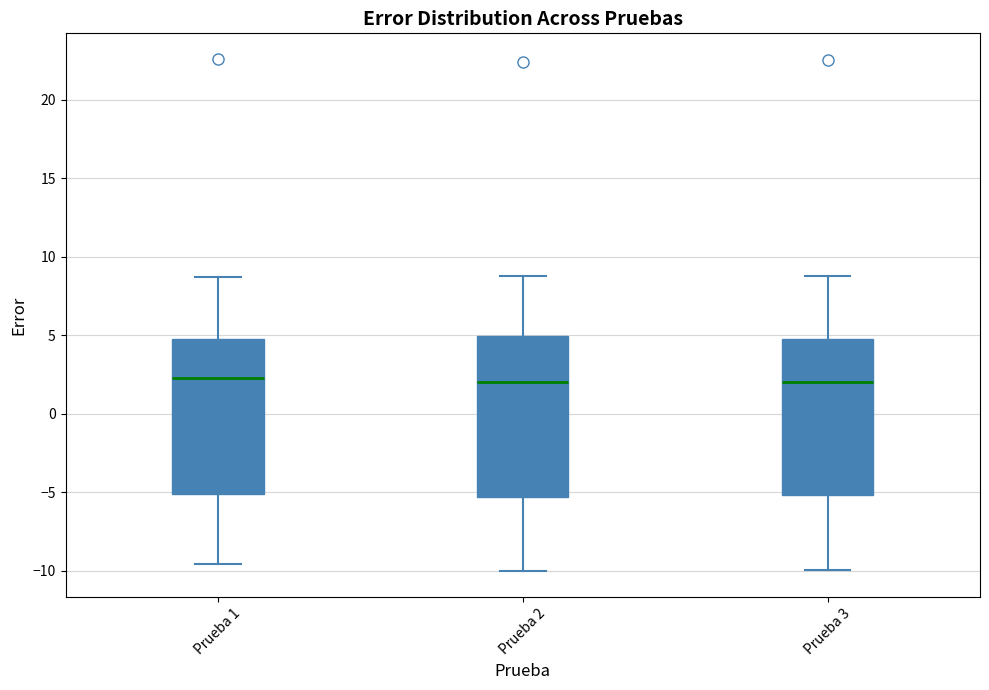

Reading left to right, read every box against the y-axis: the position of its median line, the range the box covers, and the ends of its whiskers. The values are not printed on the chart, so give them approximately, as read against the axis.

Prueba 1: median 2.5, box -5.0 to 4.5, whiskers -9.5 to 8.5
Prueba 2: median 2.0, box -5.5 to 5.0, whiskers -10.0 to 9.0
Prueba 3: median 2.0, box -5.0 to 4.5, whiskers -10.0 to 9.0